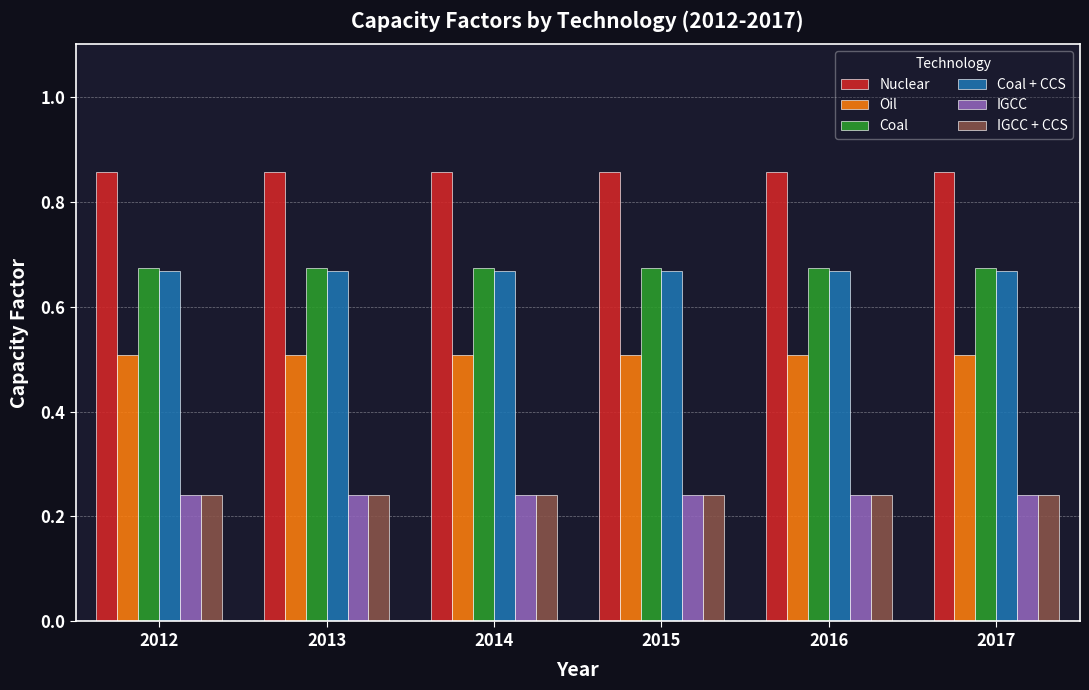

What is the lowest value of the Oil series?

0.5